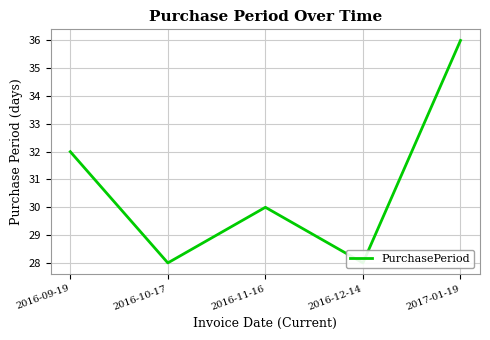

What is the ratio of the value at 2016-09-19 to the value at 2016-11-16?

1.1